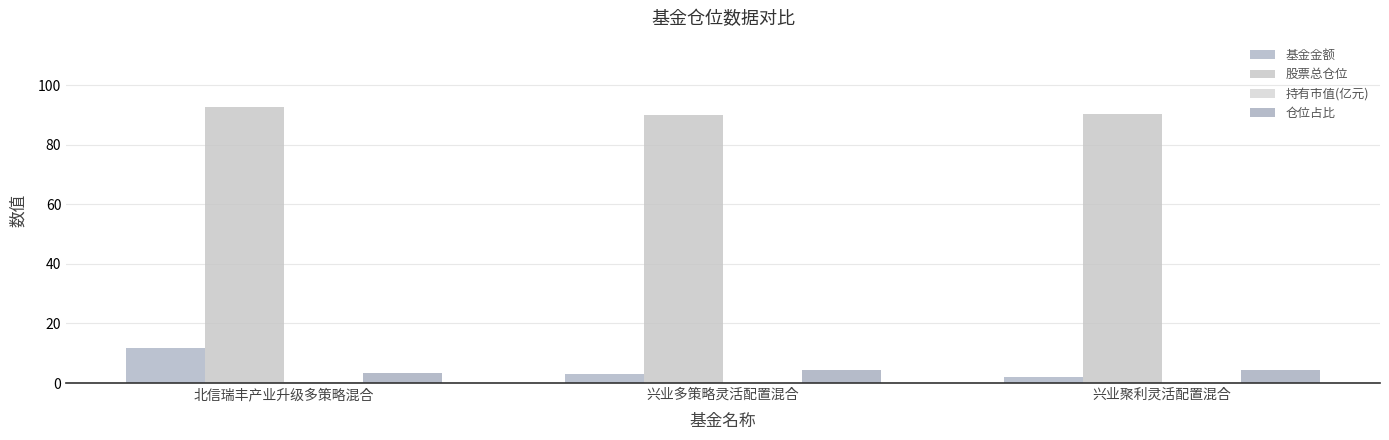

True or false: 持有市值(亿元) has a value of 0.1 at 兴业聚利灵活配置混合.

True